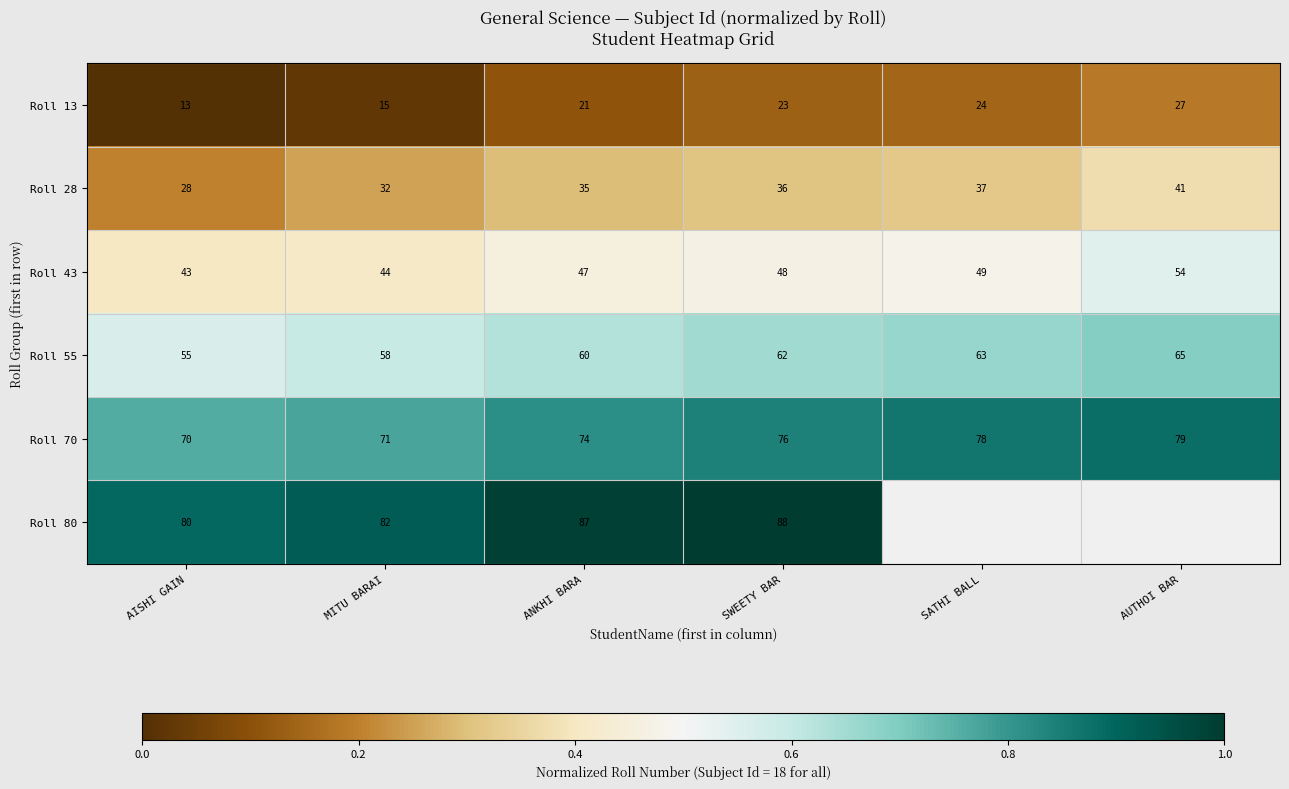

At SWEETY BAR, list the series in order from smallest to largest.

Roll 13, Roll 28, Roll 43, Roll 55, Roll 70, Roll 80